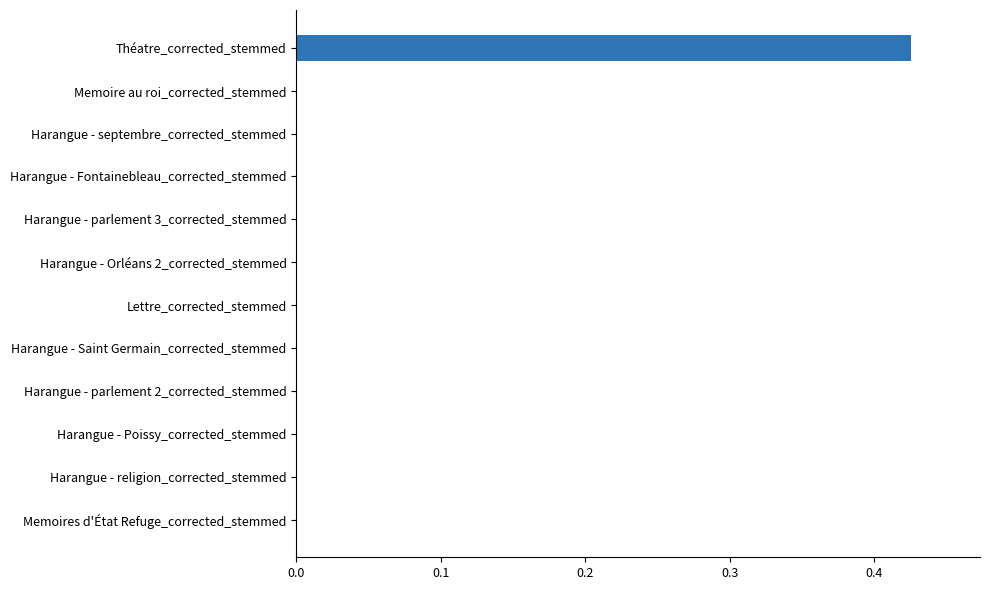

Count the number of categories in the chart.

12